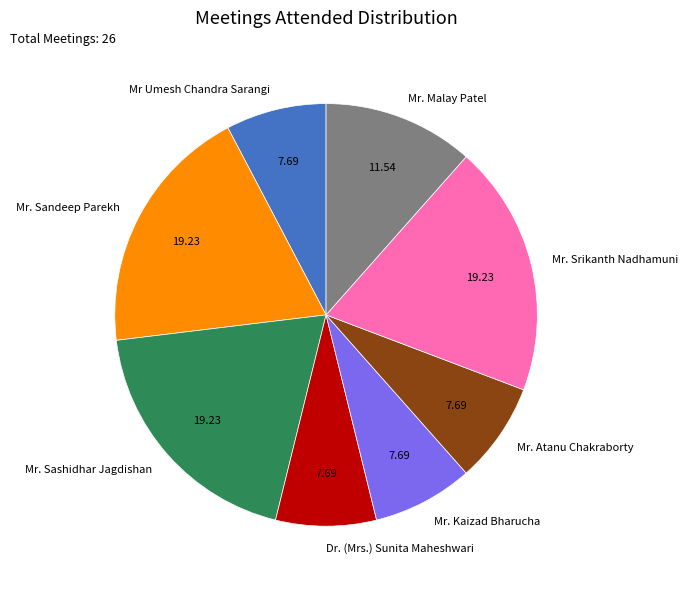

What is the ratio of the value at Mr. Sandeep Parekh to the value at Mr. Srikanth Nadhamuni?

1.0